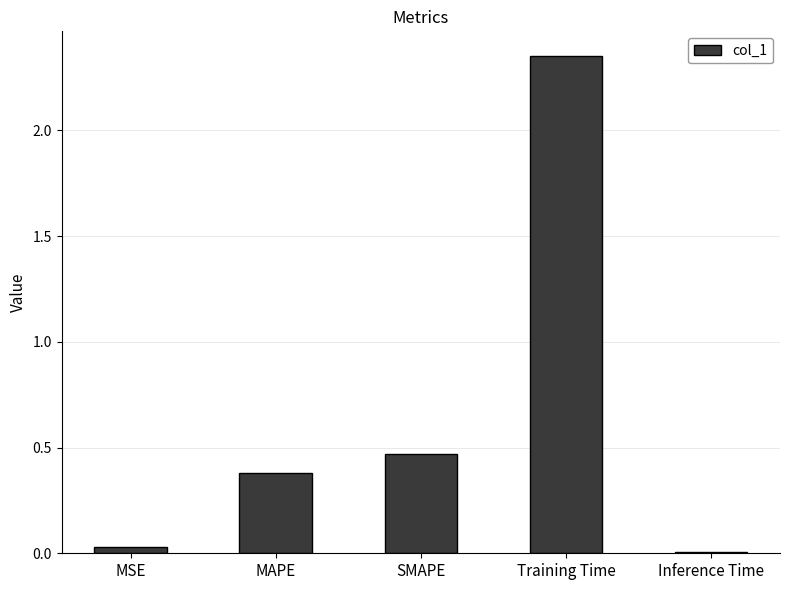

Which label corresponds to the largest value in the chart?

Training Time